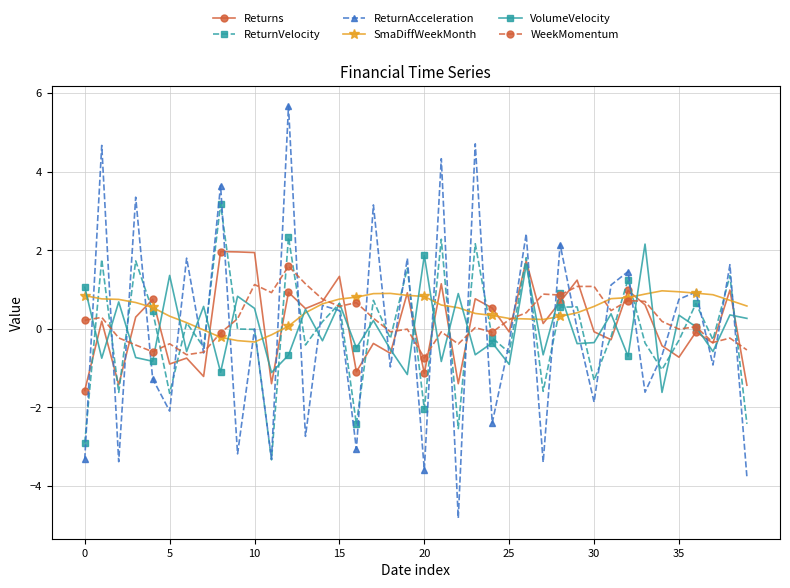

Count the number of data series in this chart.

6